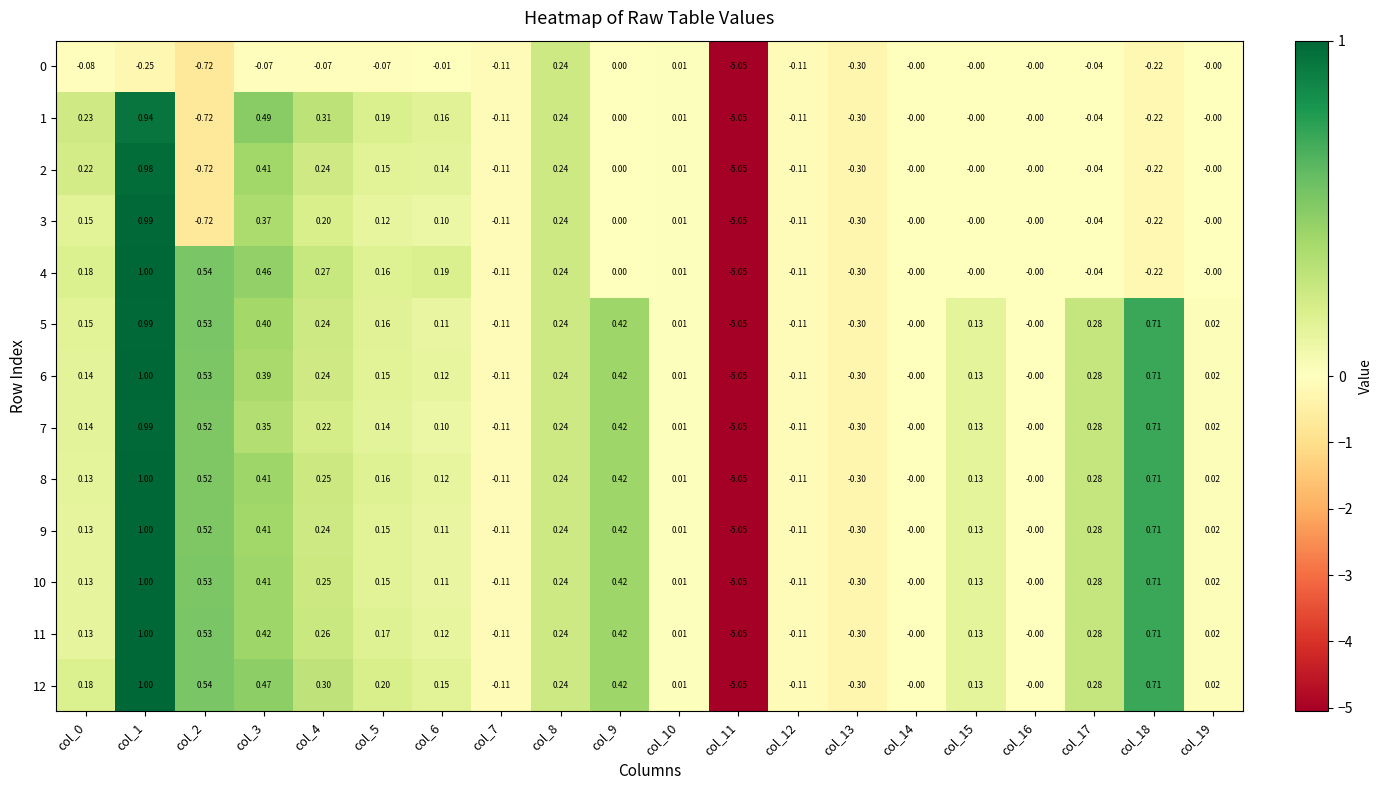

Is the value of 0 at col_3 greater than the value of 8 at col_8?

No